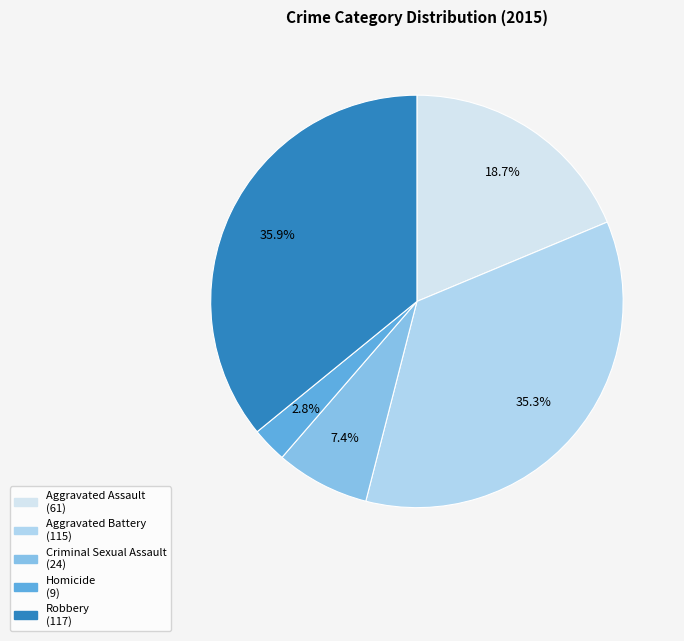

Rank the categories by value from lowest to highest.

Homicide, Criminal Sexual Assault, Aggravated Assault, Aggravated Battery, Robbery